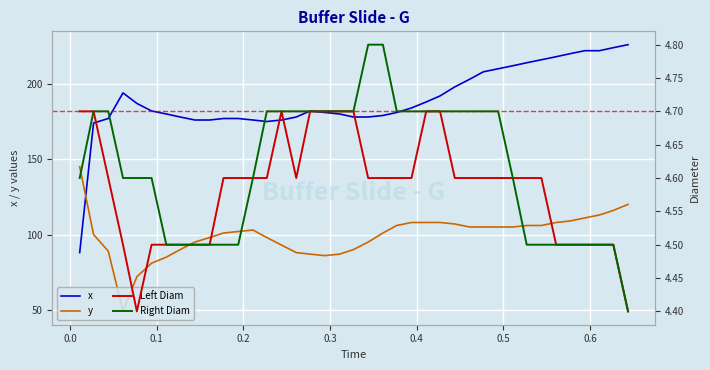

Count the number of categories in the chart.

39